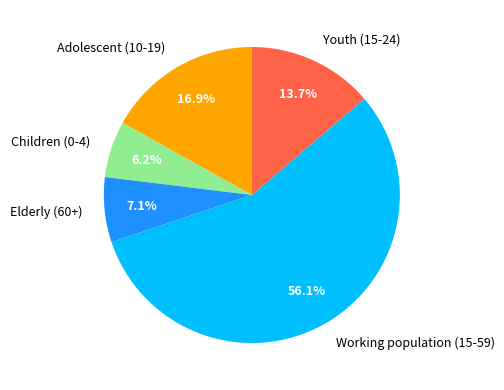

Which slice is the largest?

Working population (15-59)